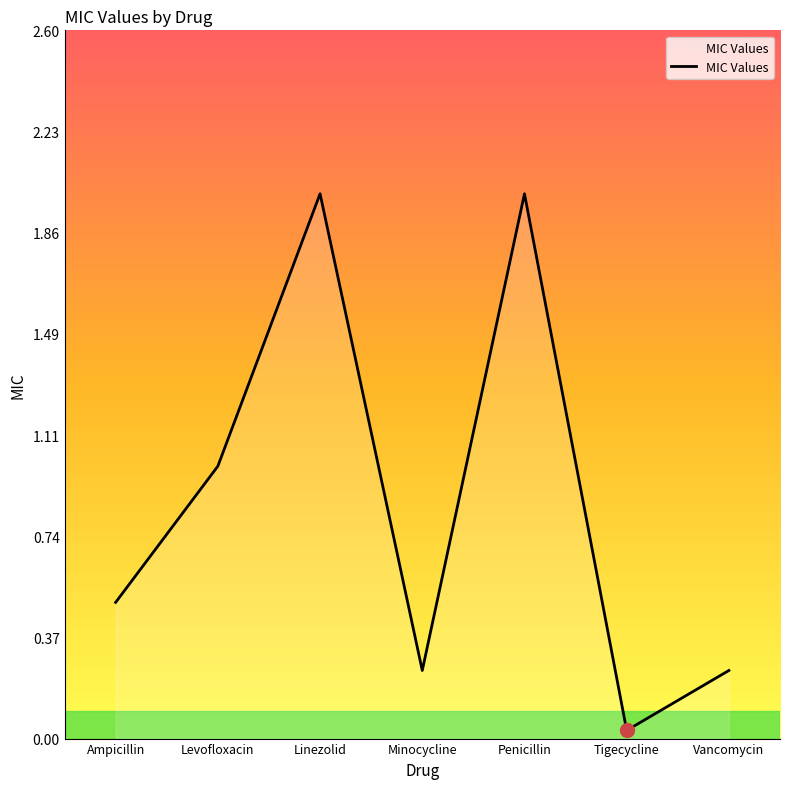

The chart shows a value of 0.1 at Vancomycin. True or false?

False